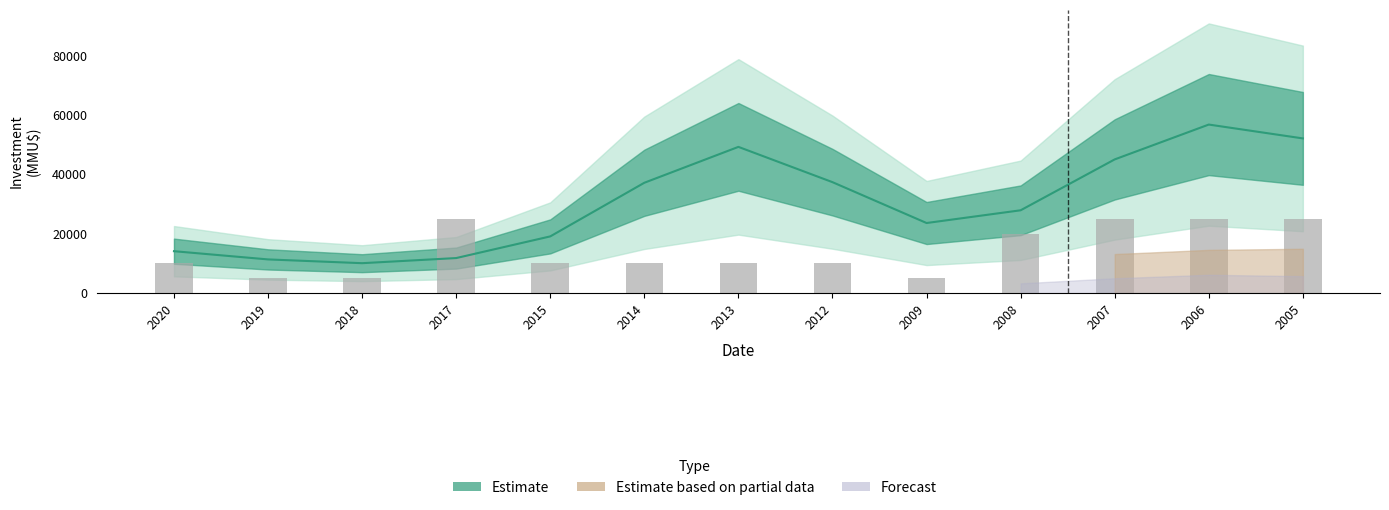

Is the value of Number of Projects at 2017 greater than the value of Total Investment (MMU$) at 2017?

Yes